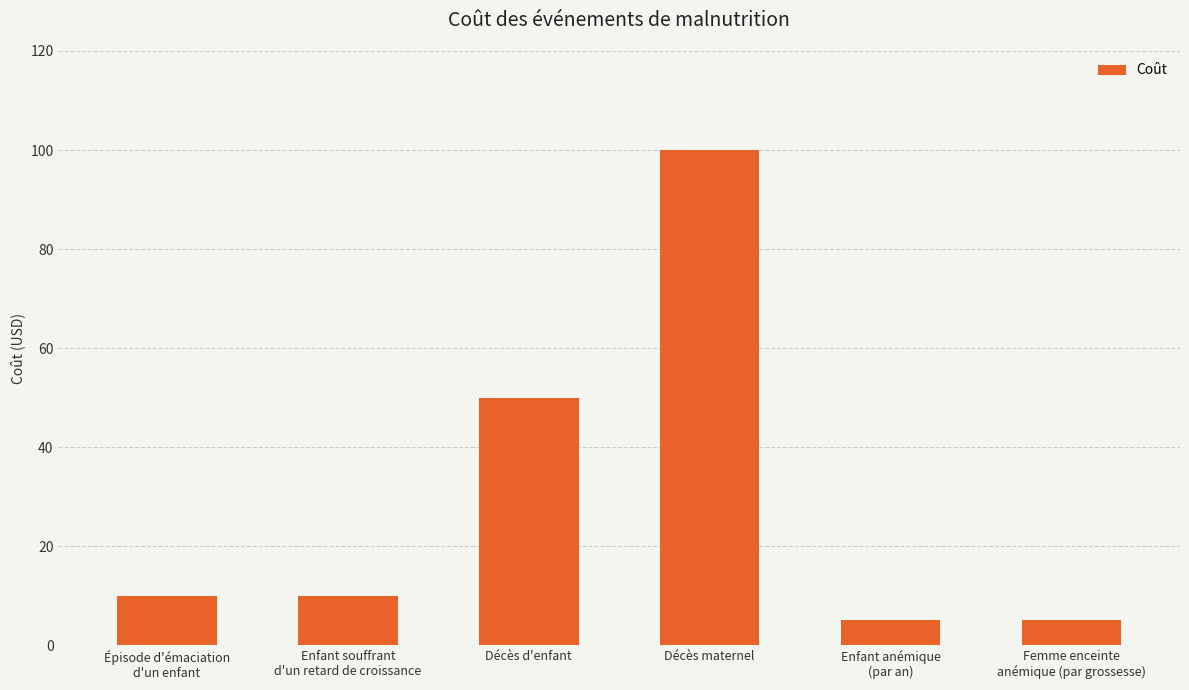

Approximately how many times larger is the value at Femme enceinte
anémique (par grossesse) compared to Enfant anémique
(par an)?

1.0